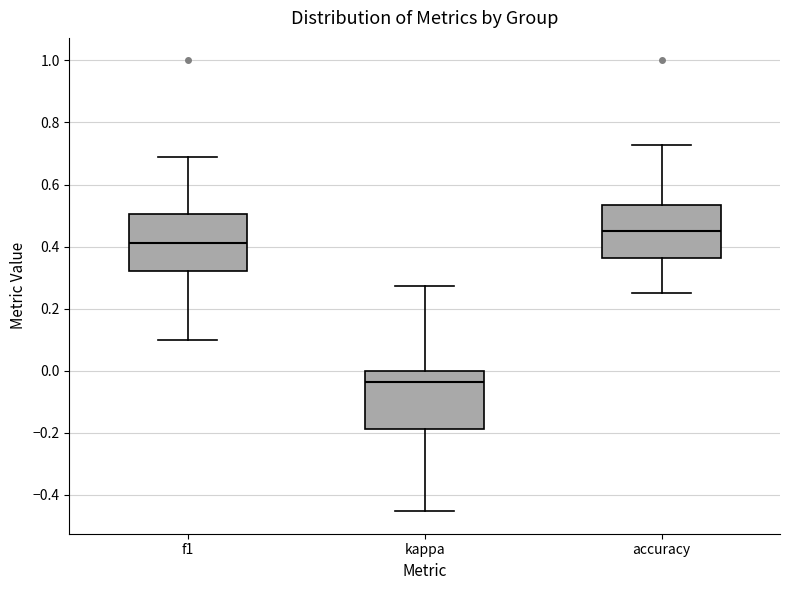

Where does the median line of the box for accuracy sit on the y-axis? The values are not printed on the chart, so give them approximately, as read against the axis.

0.46